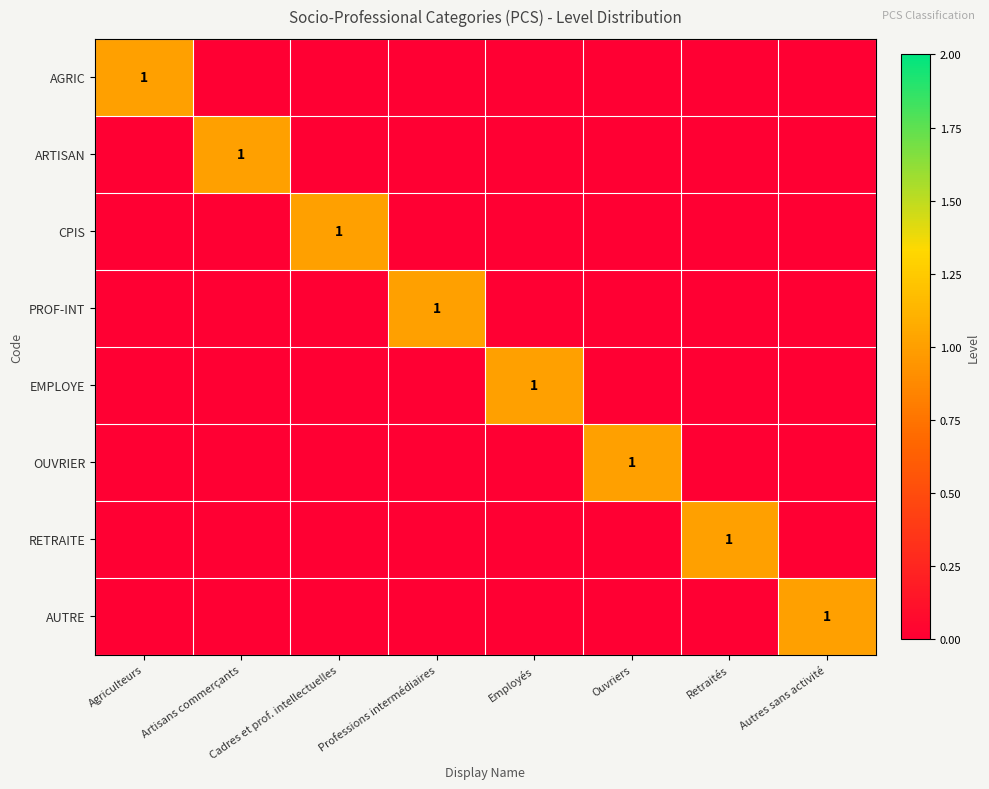

The value of OUVRIER at Ouvriers is 1. True or false?

True